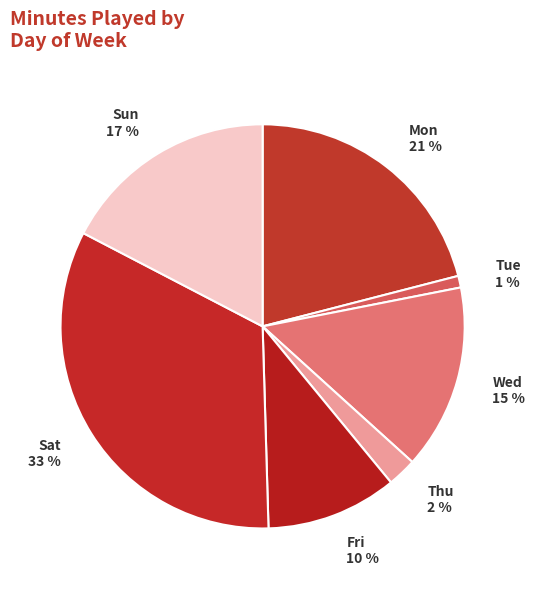

To the nearest percent, what percentage of the pie is Sun 17 %?

17%